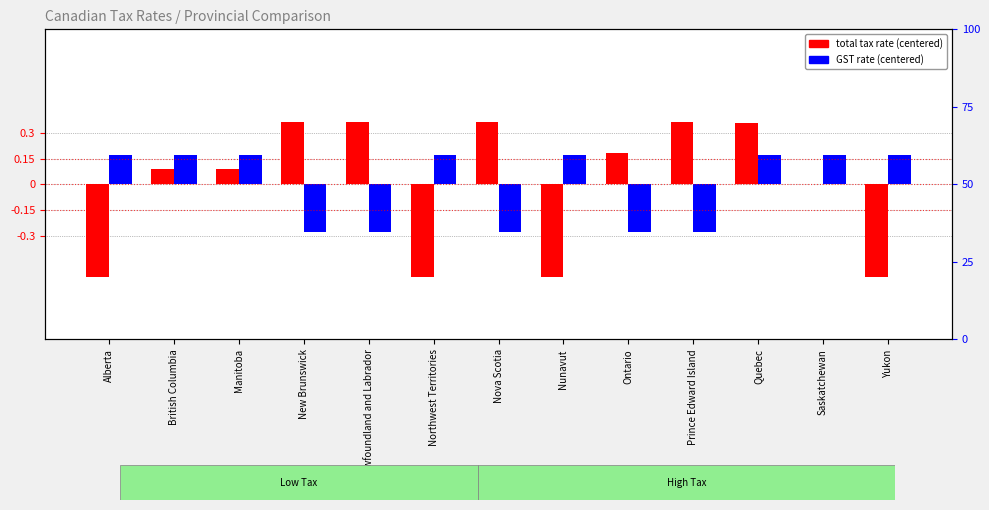

How many bars are there in total?

26